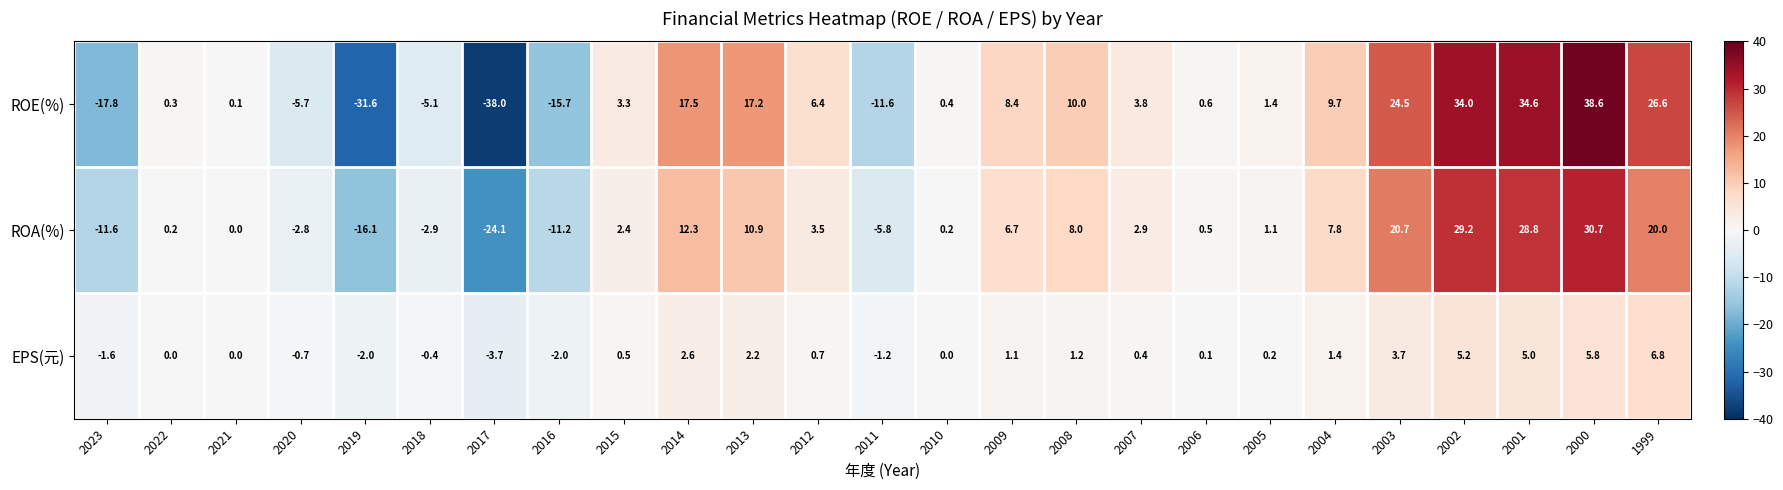

At 2016, list the series in order from smallest to largest.

ROE(%), ROA(%), EPS(元)